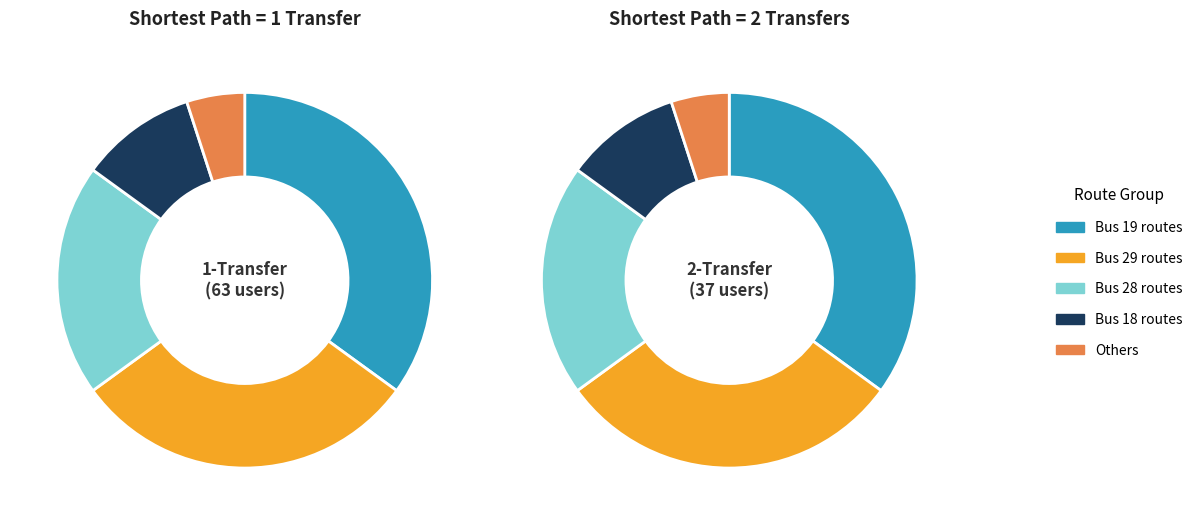

Combined, what portion of the pie is 2 transfers and 1 transfer?

100.0%